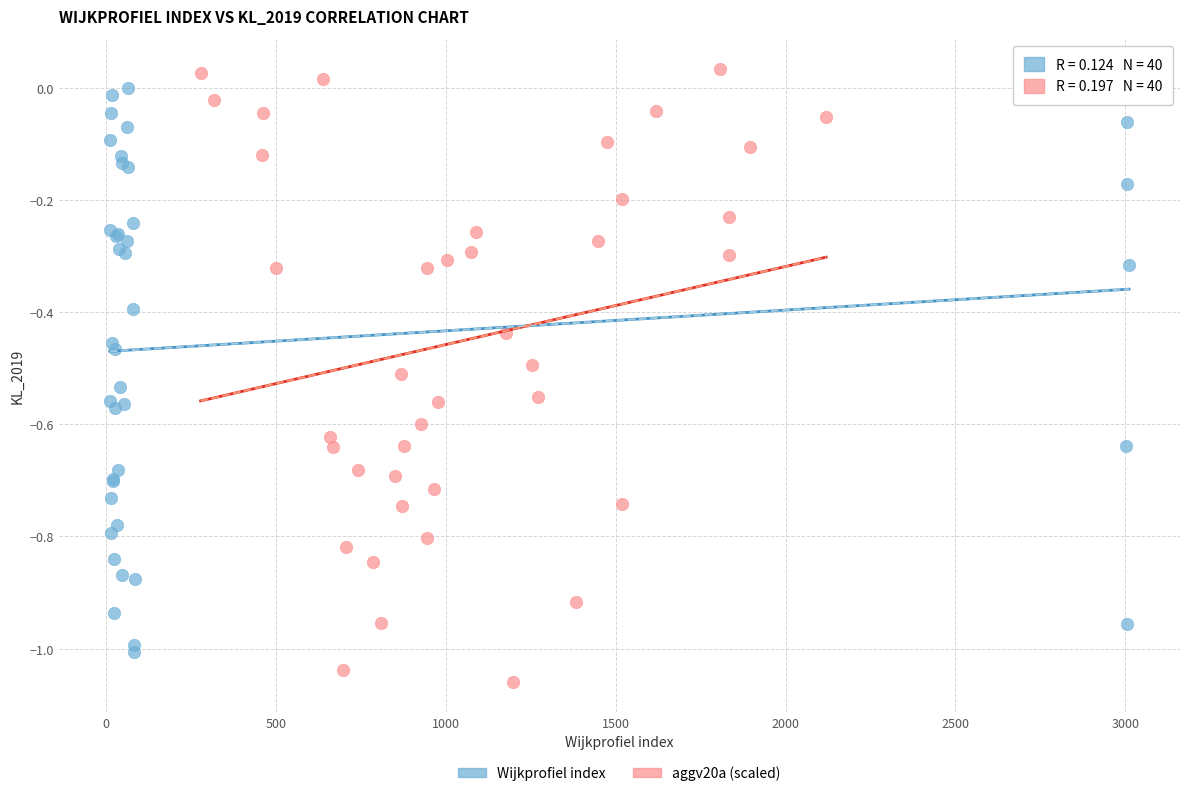

What are all the series names shown in the legend?

Wijkprofiel index, aggv20a (scaled)